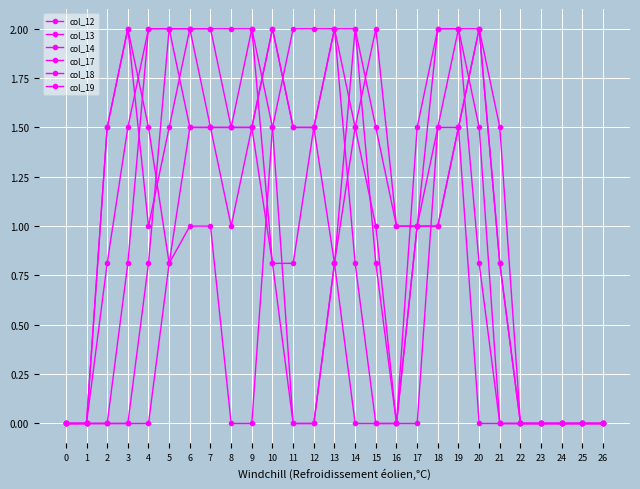

Does the chart display data point markers on the line(s)?

Yes